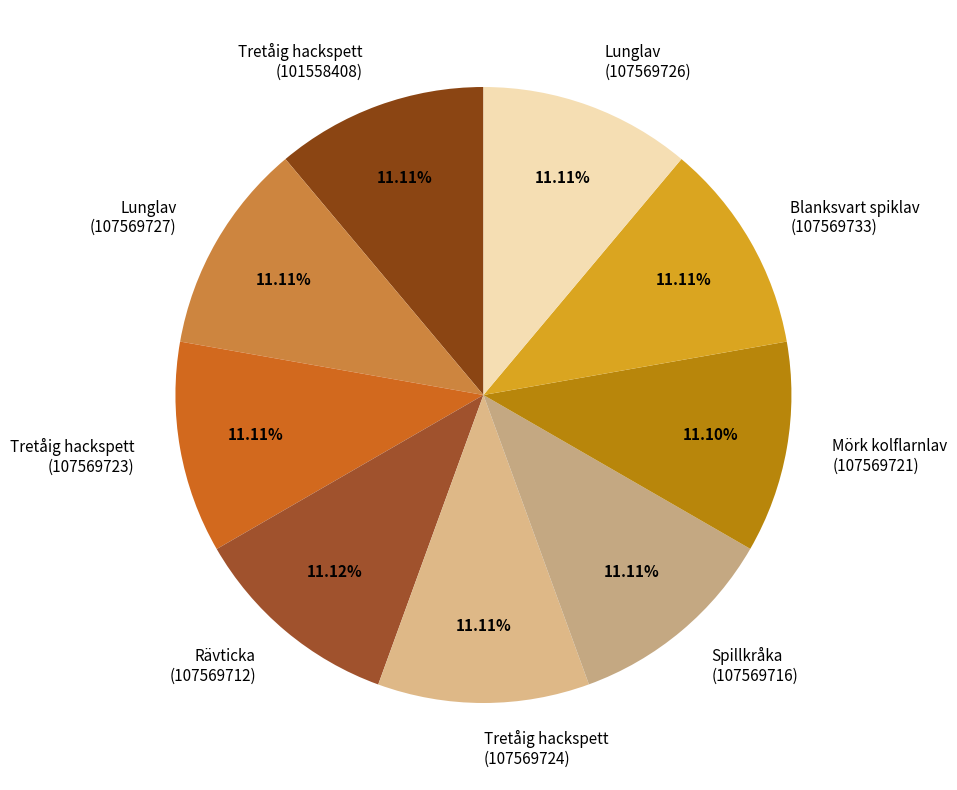

How many slices are in this pie chart?

9